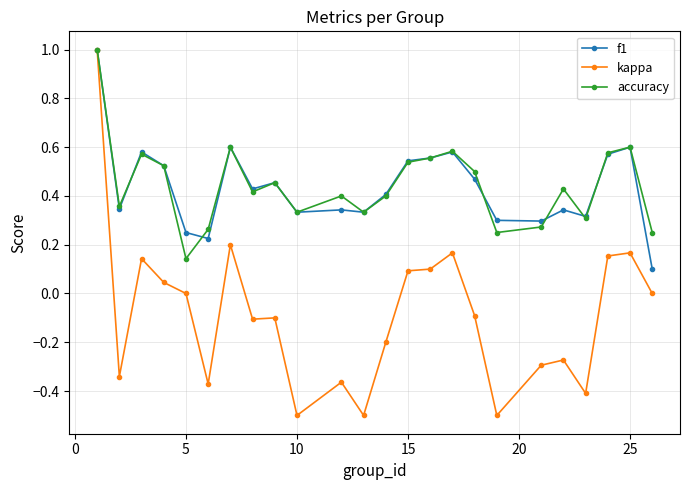

True or false: accuracy and f1 cross at least once.

True